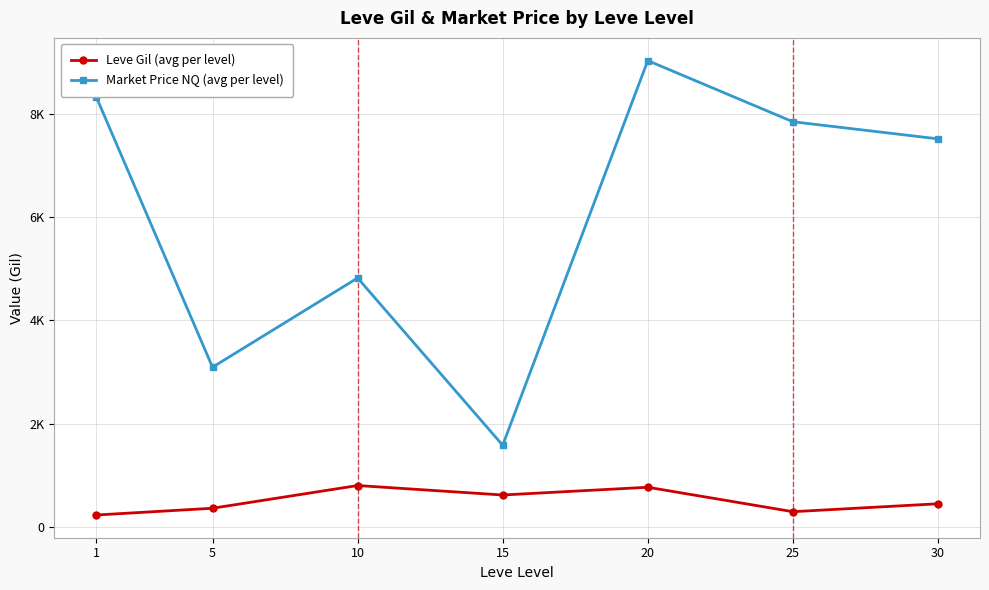

What is the sum of the Leve Gil (avg per level) values at 15 and 5?

983.3